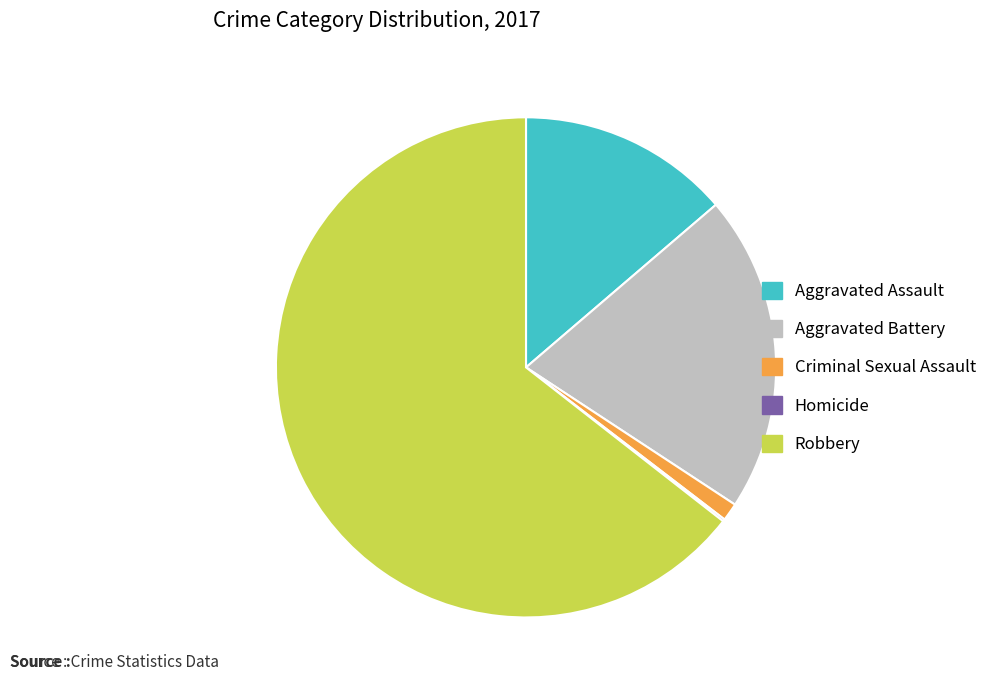

The Robbery slice represents 50% of the pie. True or false?

False